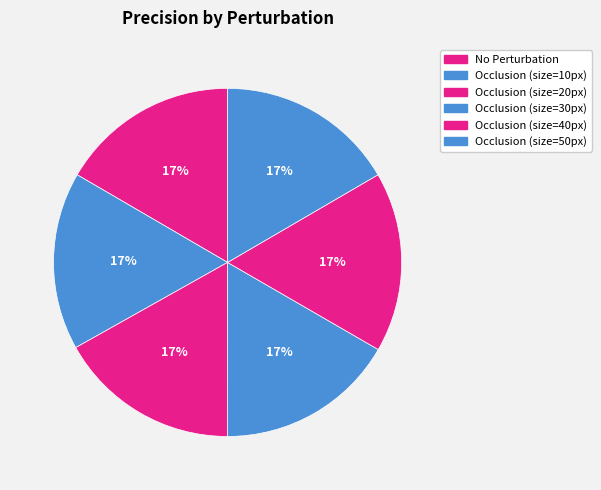

What percentage is the Occlusion (size=50px) slice, to the nearest percent?

17%